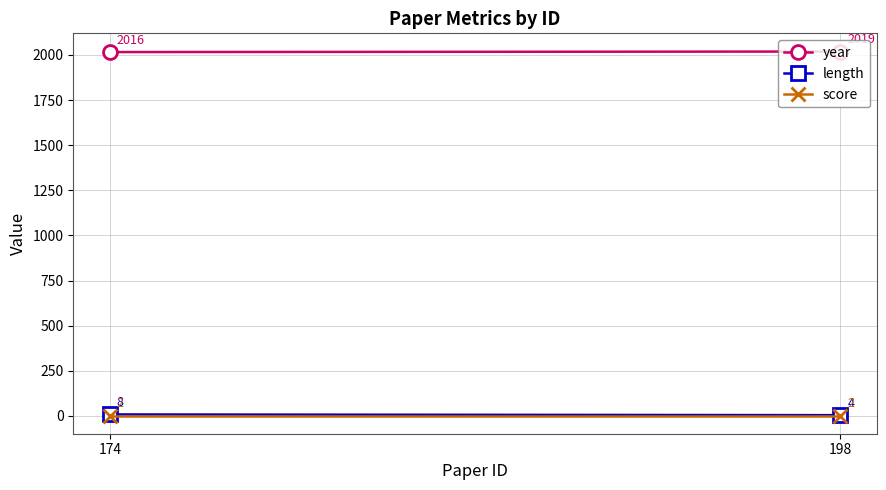

Reading right to left, what are all the values shown in this chart?

year: 198=2019	174=2016
length: 198=4	174=8
score: 198=2	174=2